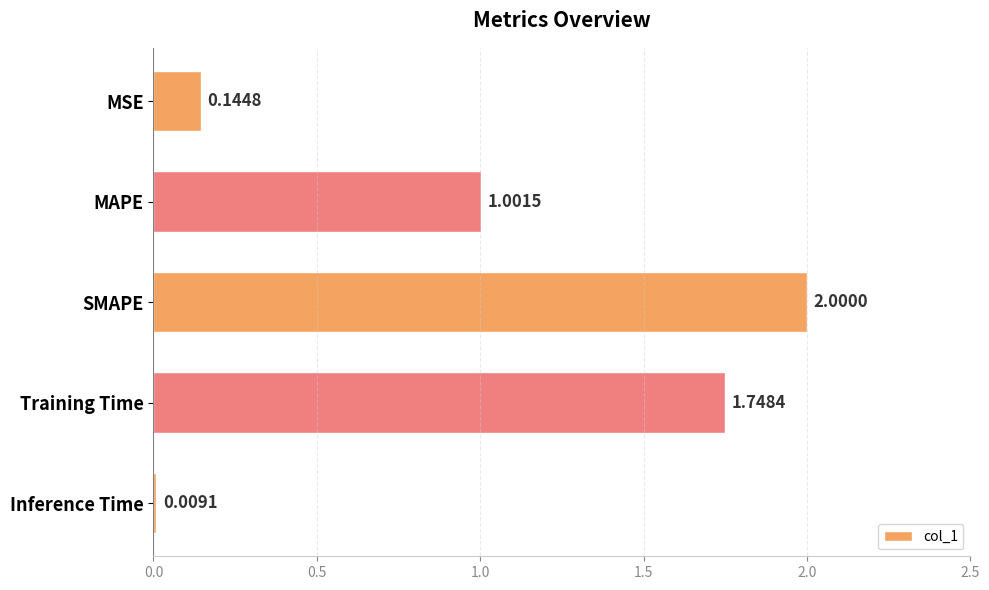

List the labels in order of value, smallest first.

Inference Time, MSE, MAPE, Training Time, SMAPE